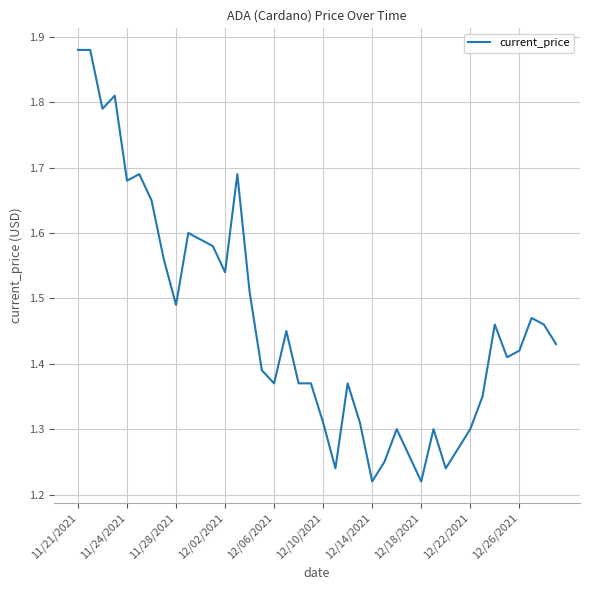

True or false: the data shows 0.8 at 11/28/2021.

False